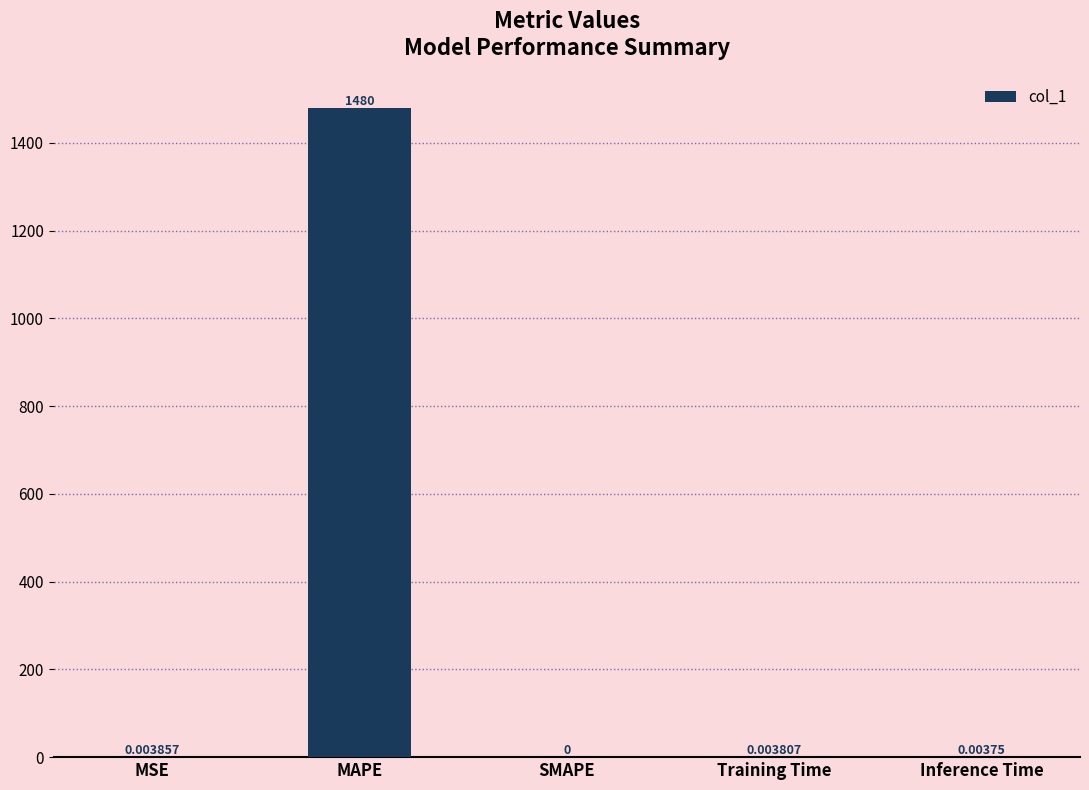

True or false: the data shows 0.0 at Training Time.

True